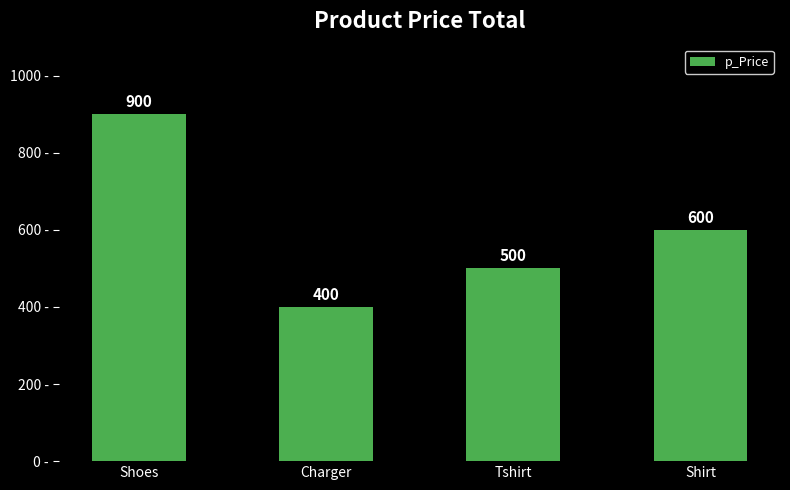

What is the smallest value displayed?

400